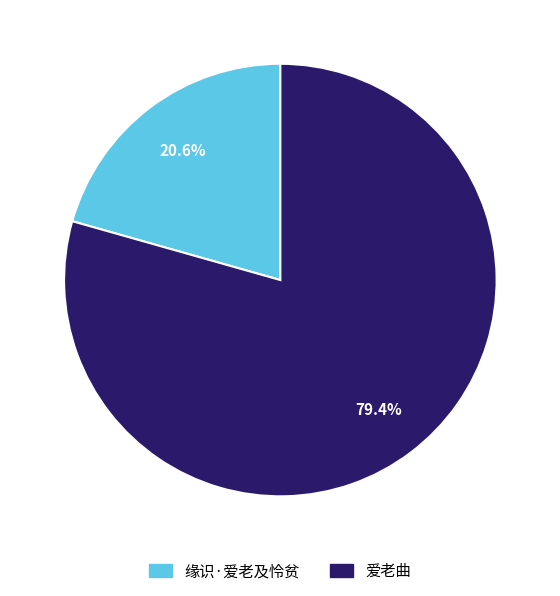

Which category has the smallest portion of the pie?

缘识·爱老及怜贫